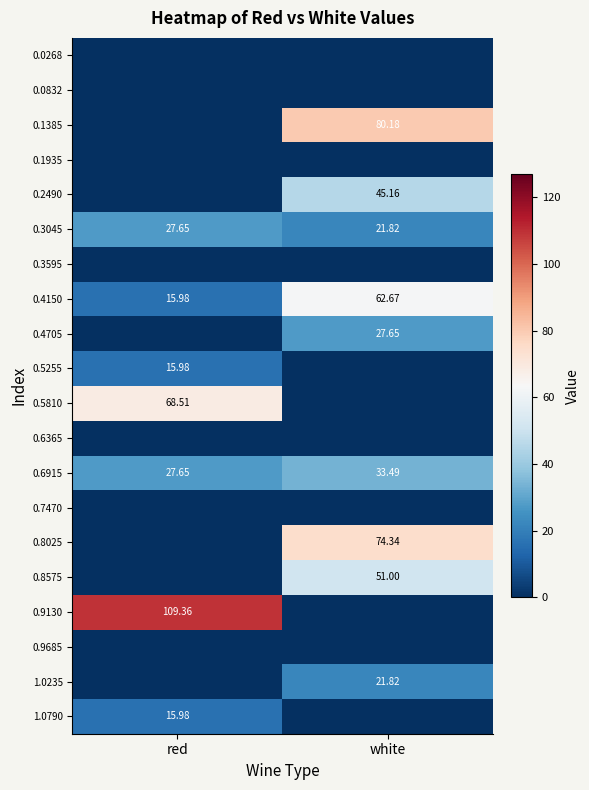

List the labels in order of 0.6915 value, smallest first.

red, white